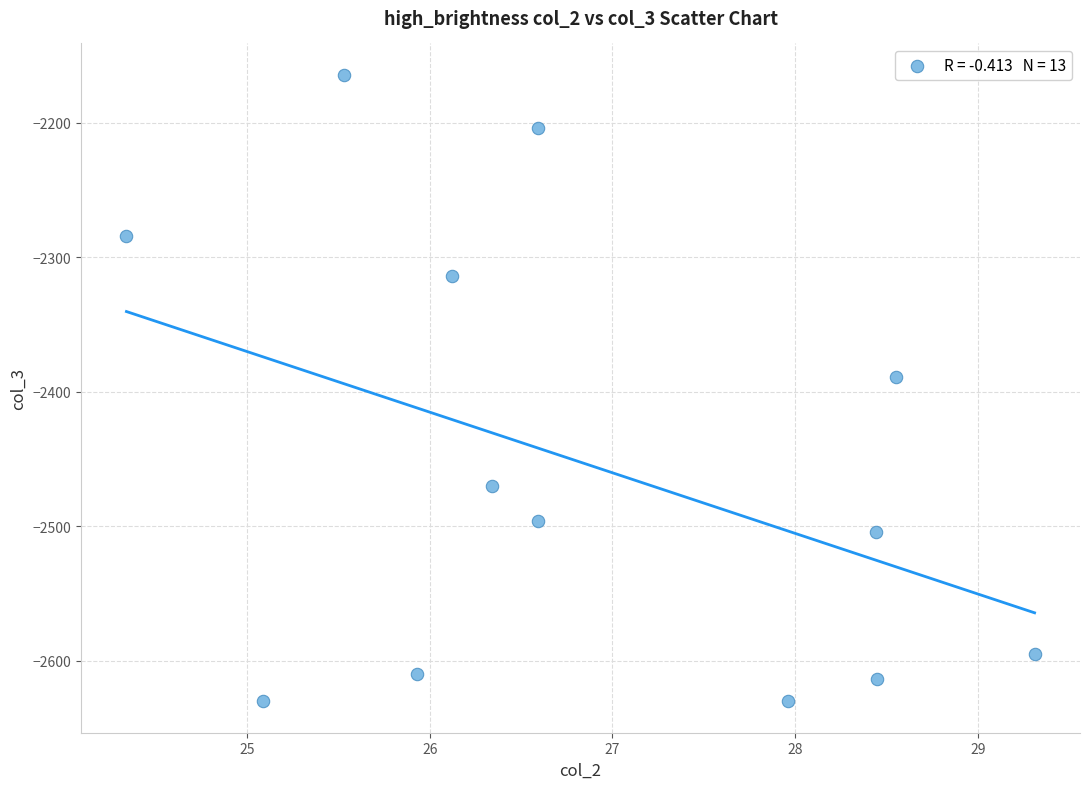

What Y value in the scatter plot is closest to -2397?

-2388.6